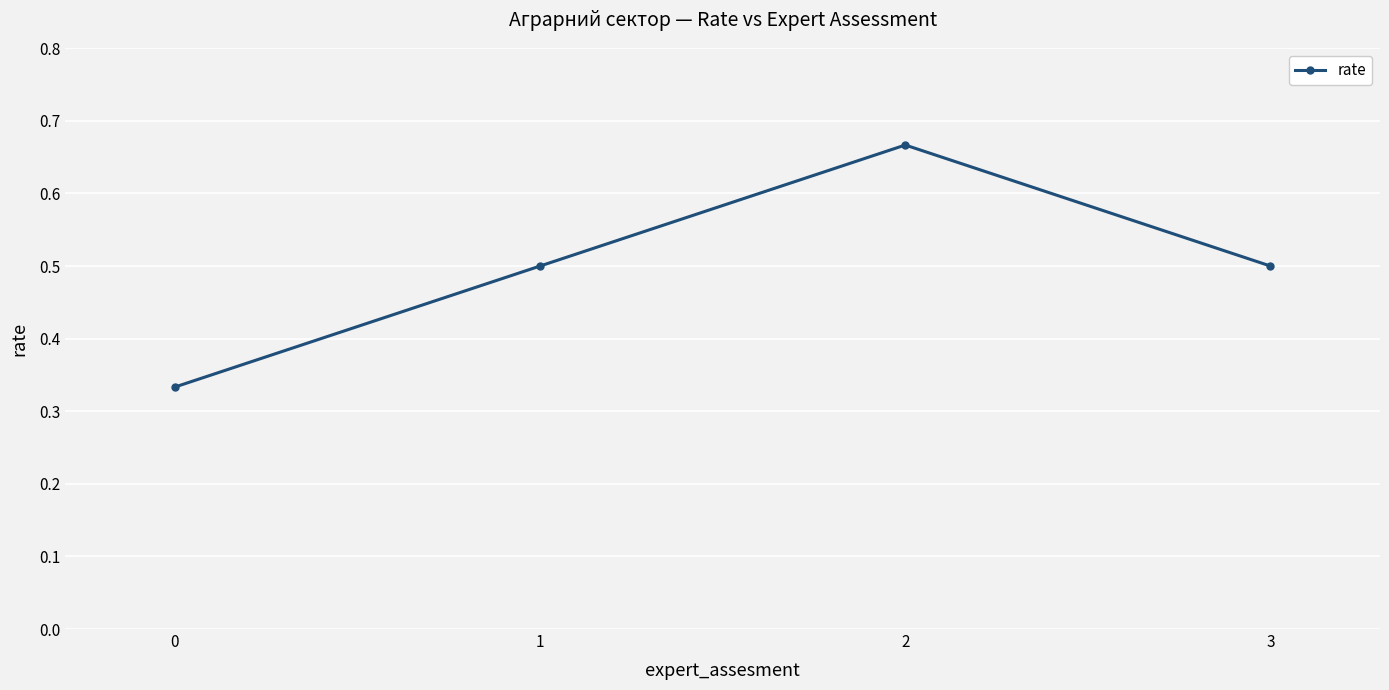

What value does the data have at 1?

0.5